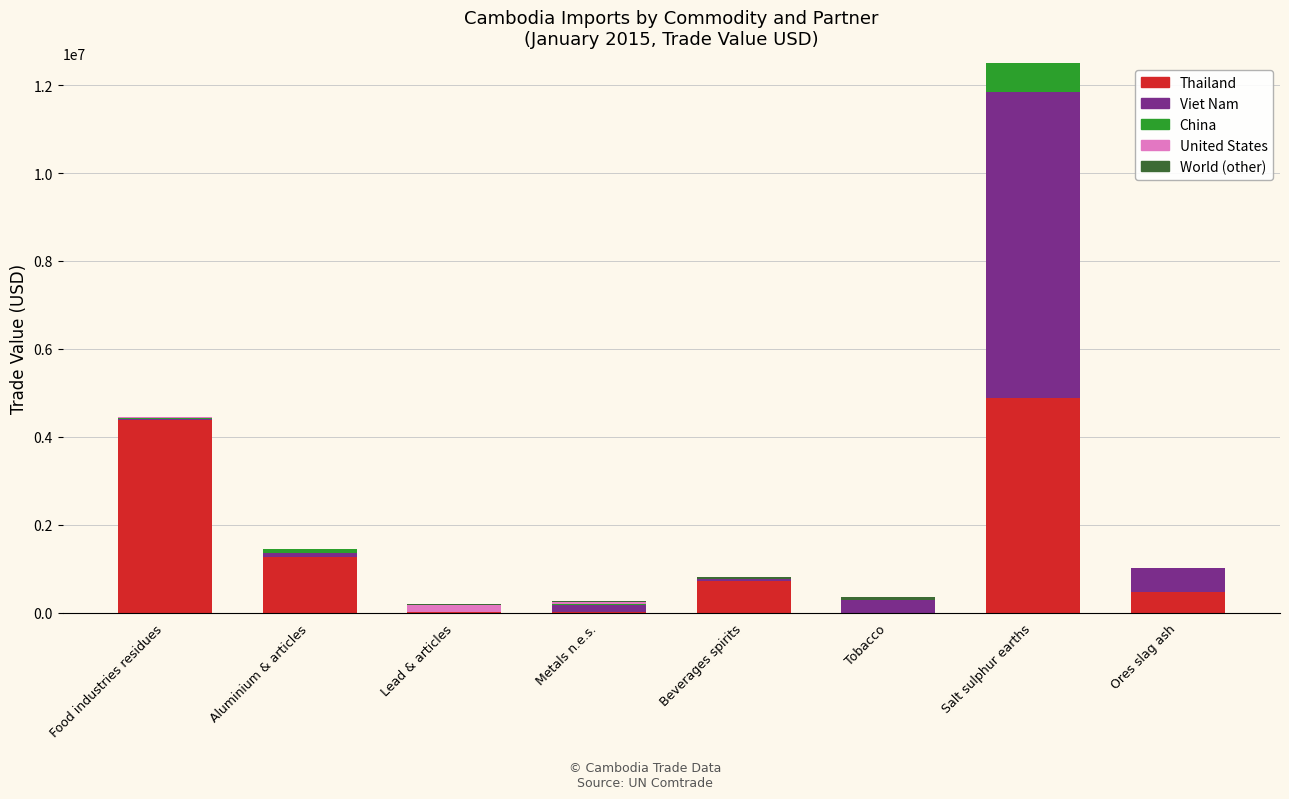

At which category is the sum across all series the highest?

Salt sulphur earths